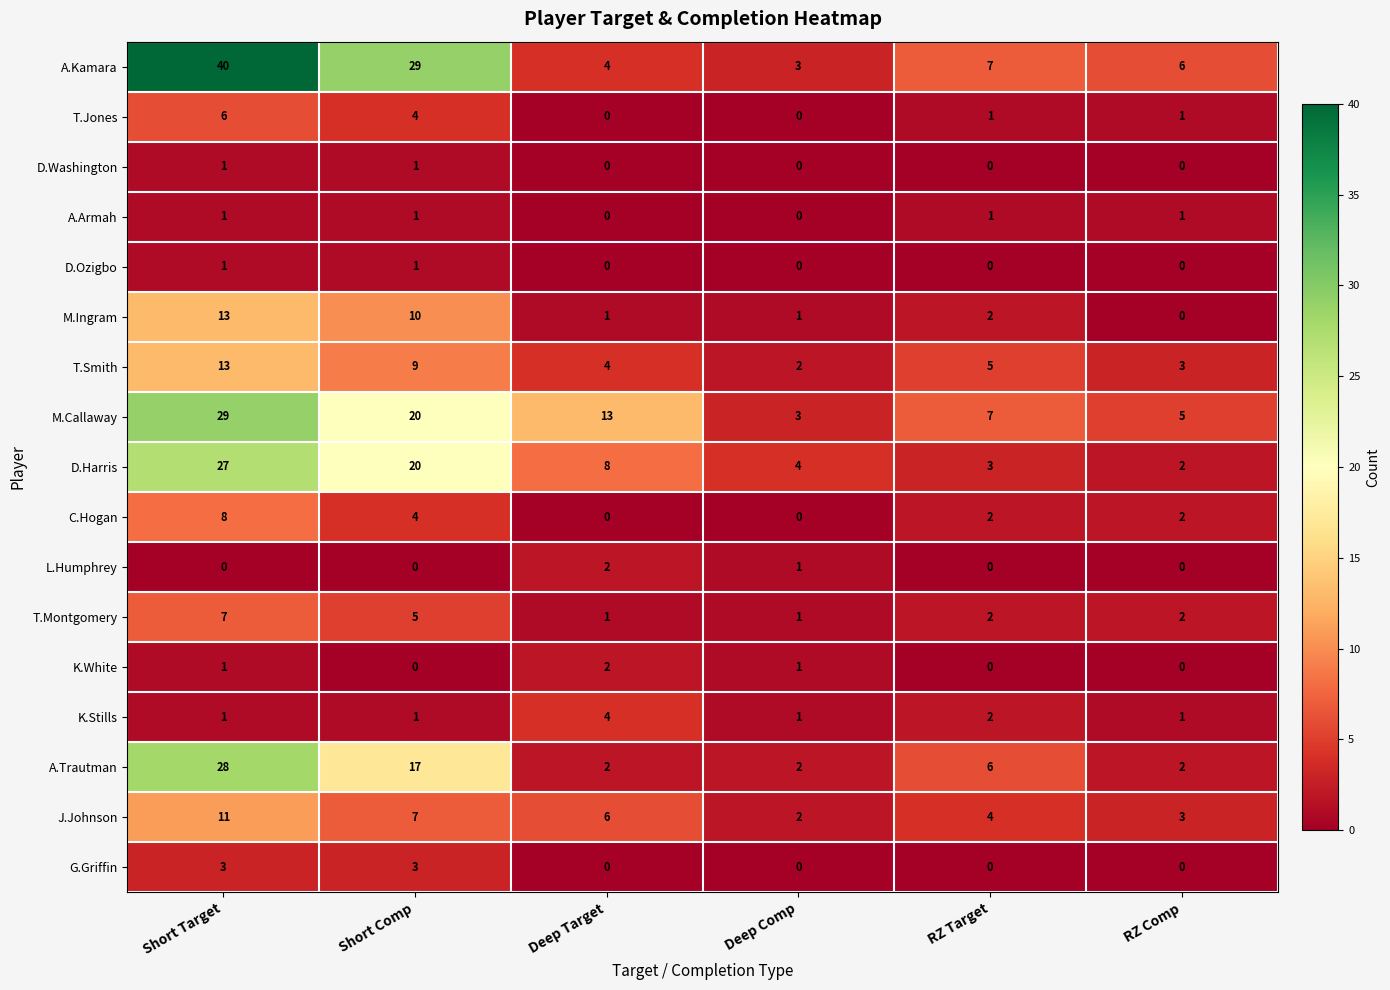

How many A.Armah values are between 0 and 1?

6